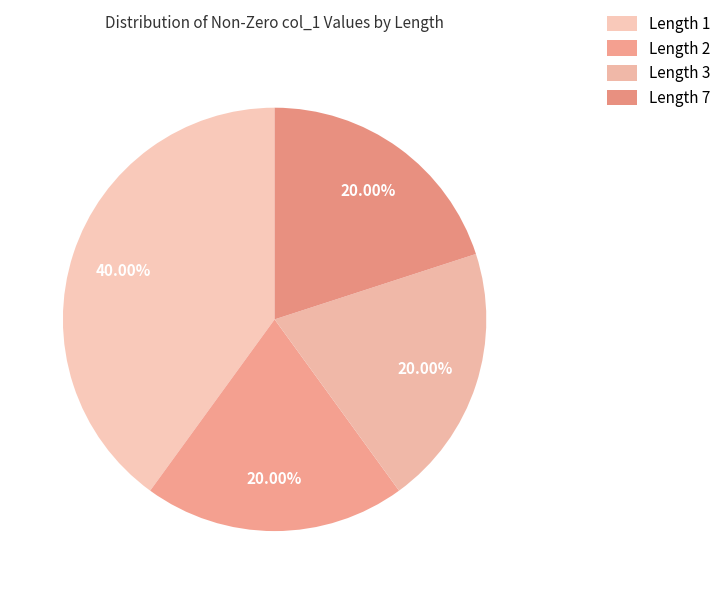

Is there any slice that represents more than half of the pie?

No